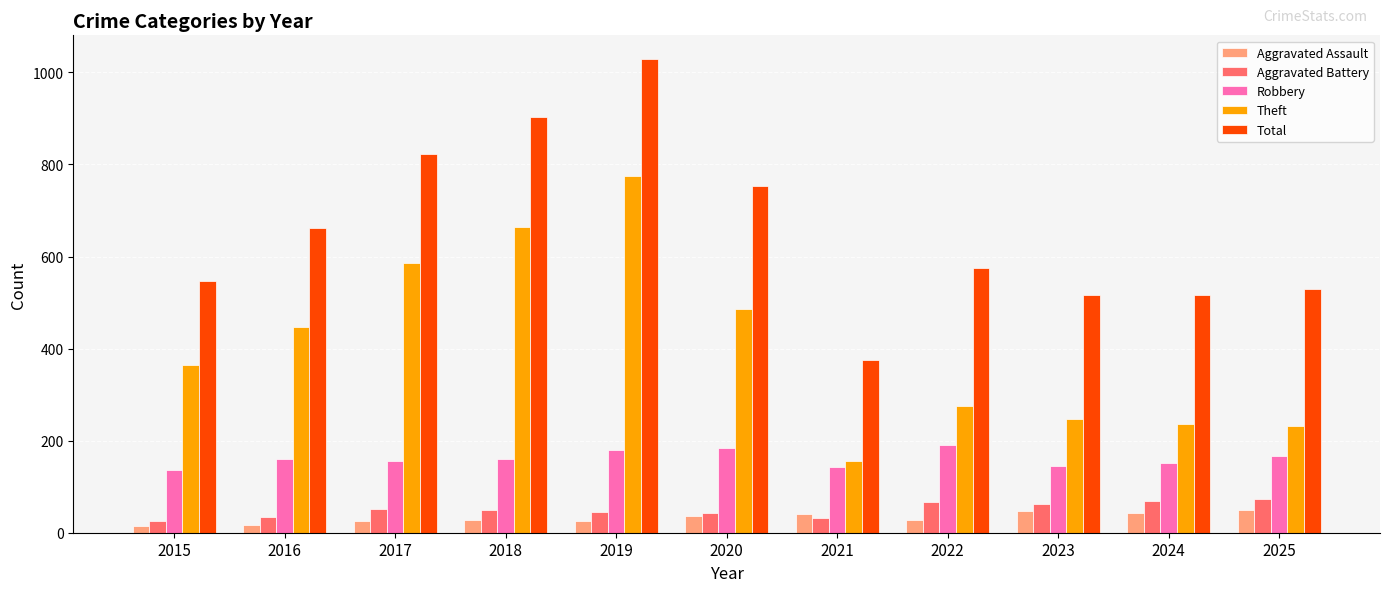

At which label does Aggravated Battery first exceed 49?

2017